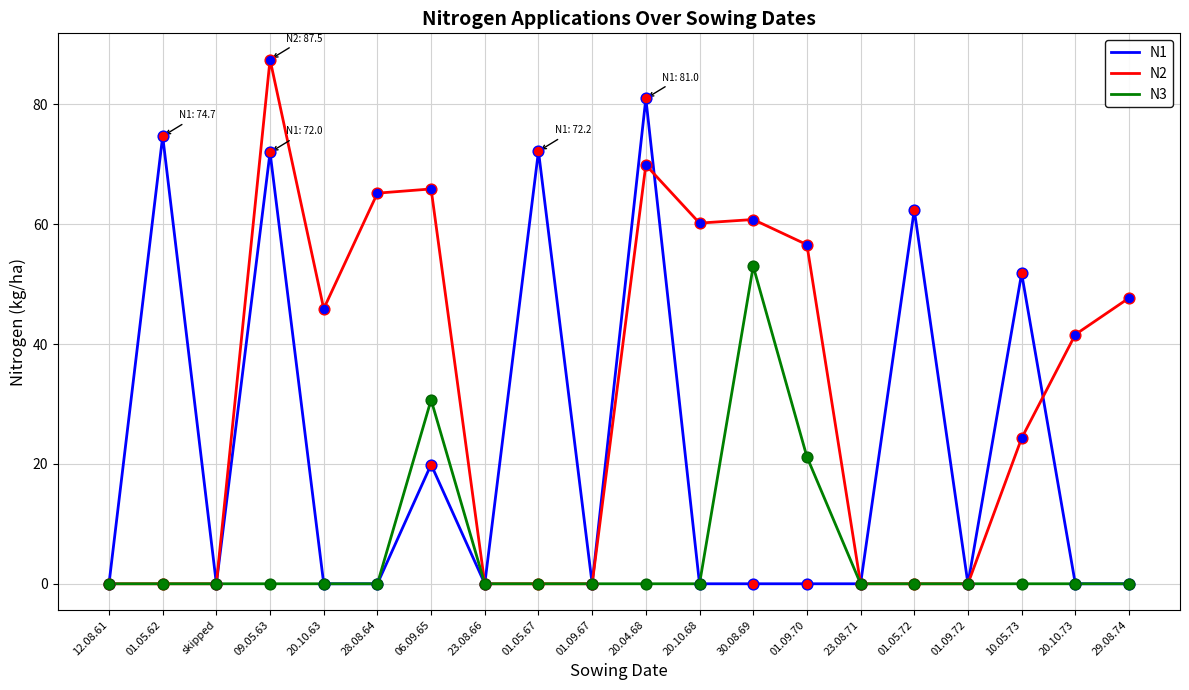

What are all the series names shown in the legend?

N1, N2, N3